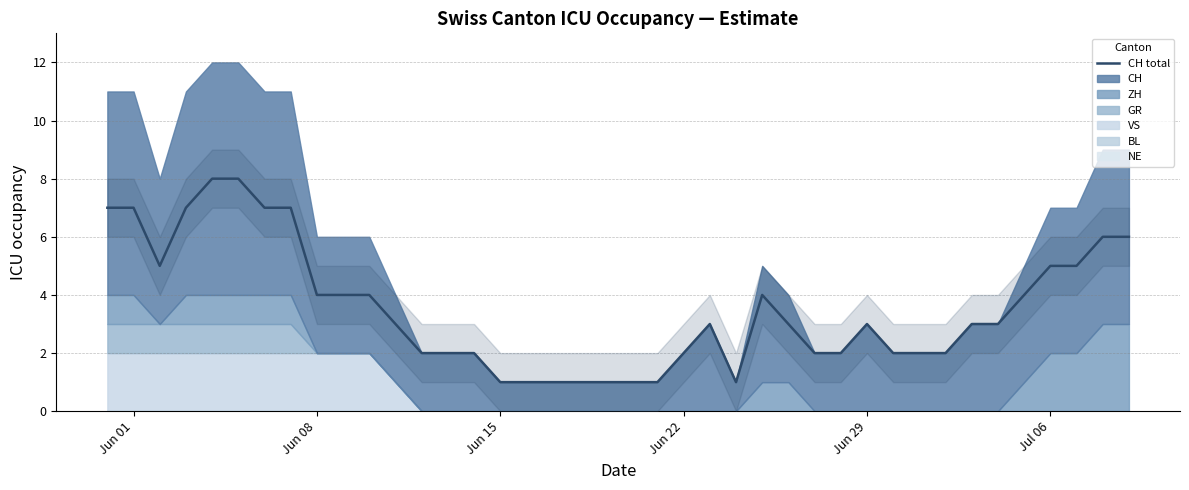

True or false: CH total has a value of 2 at Jun 22.

True